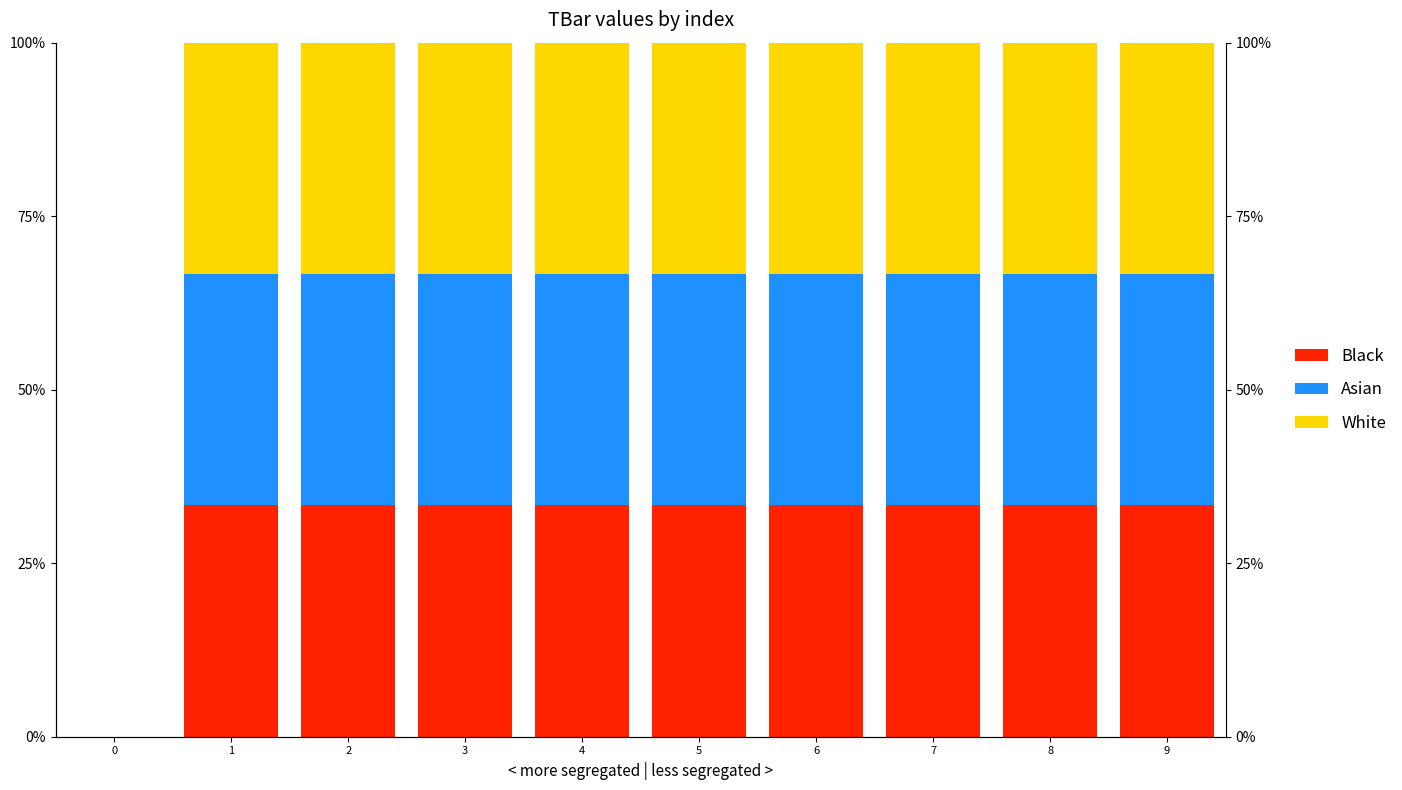

How many data points in White are less than 33?

1